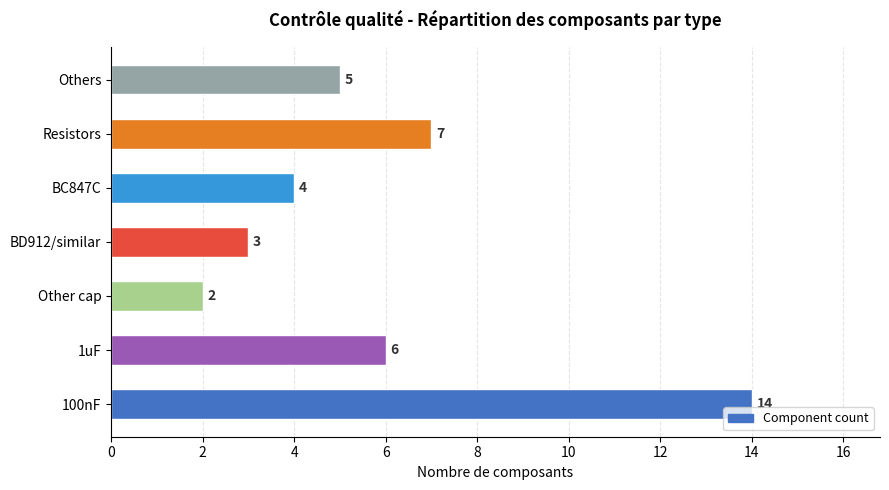

Rank the categories by value from lowest to highest.

Other cap, BD912/similar, BC847C, Others, 1uF, Resistors, 100nF